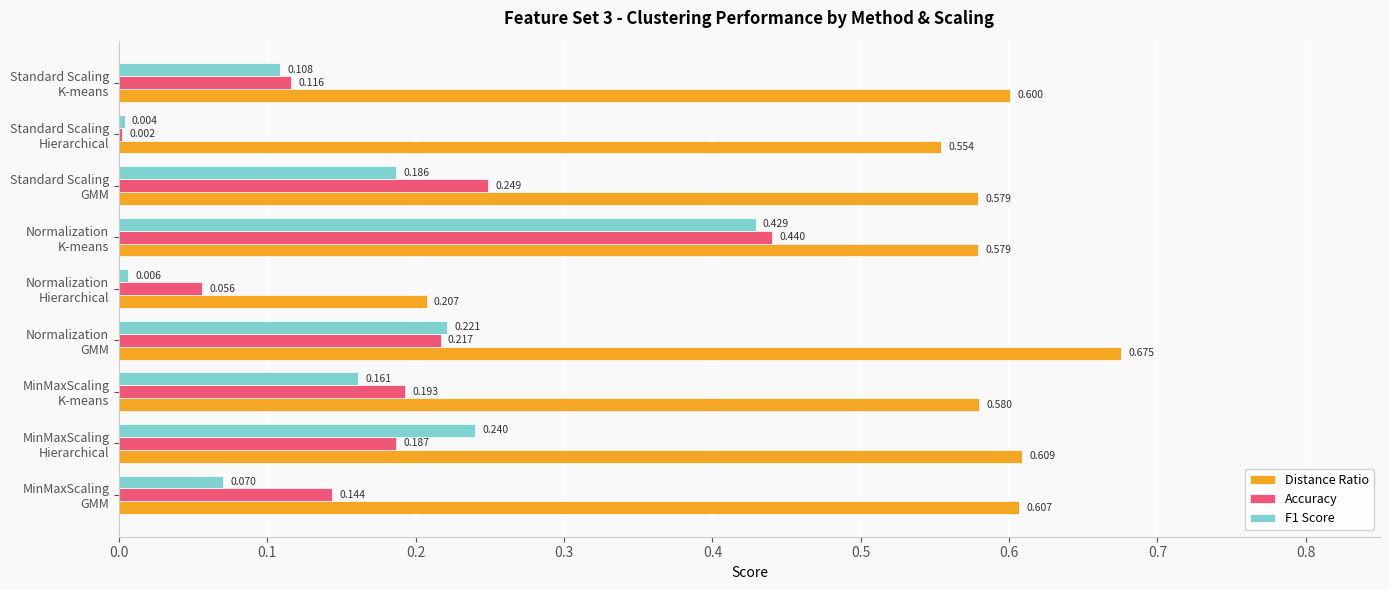

Which series has the largest total across all categories?

Distance Ratio